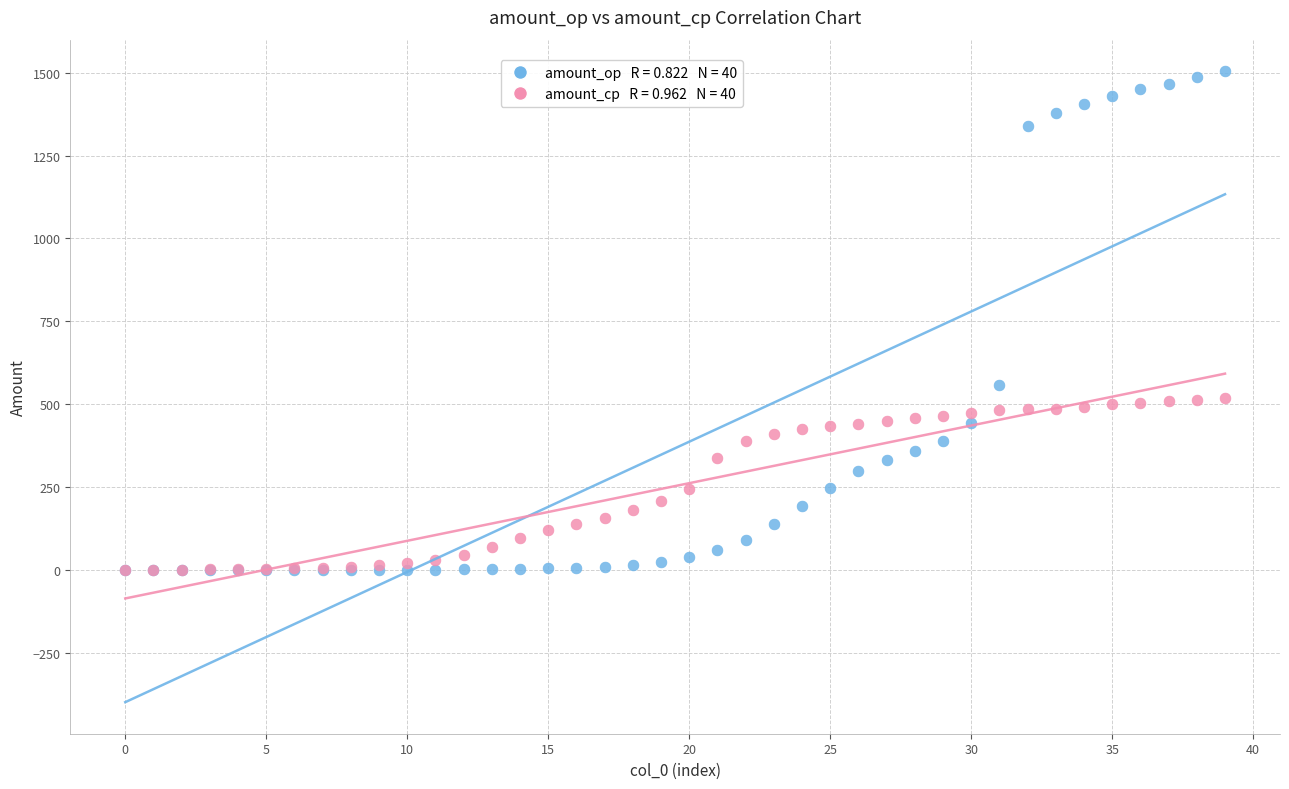

Across all series, what Y value is closest to 752?

556.7